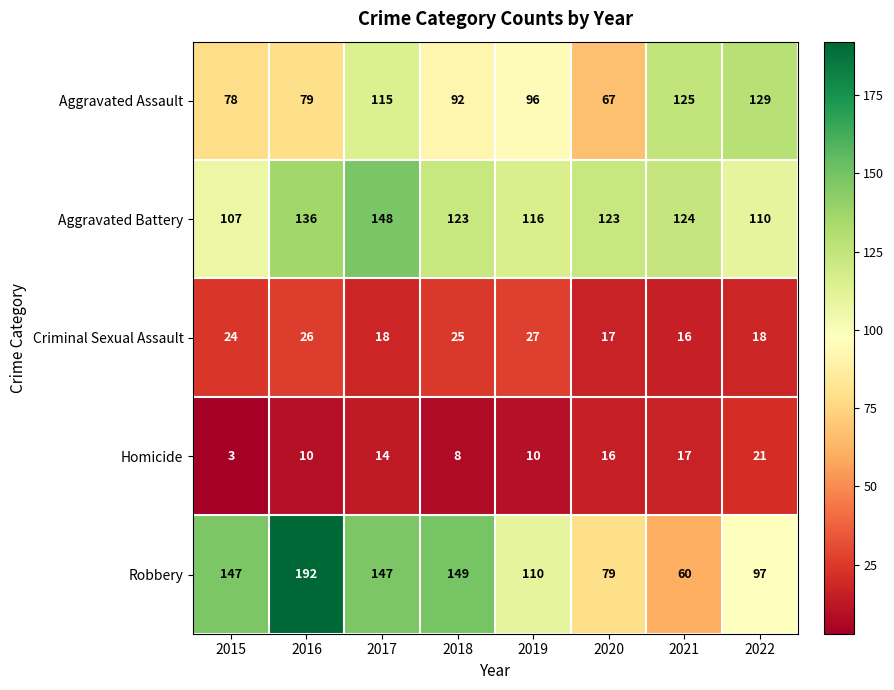

What is the sum of all Aggravated Assault values?

781